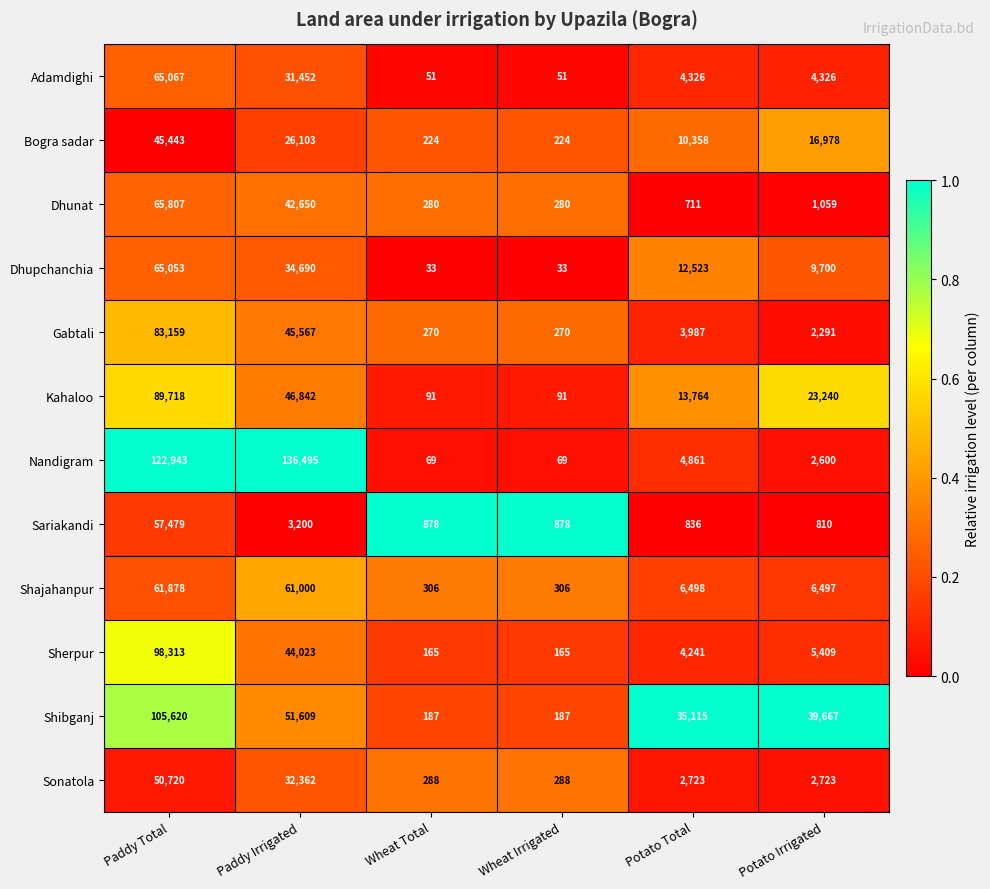

Is it true that Sariakandi equals 57479 at Paddy Total?

True